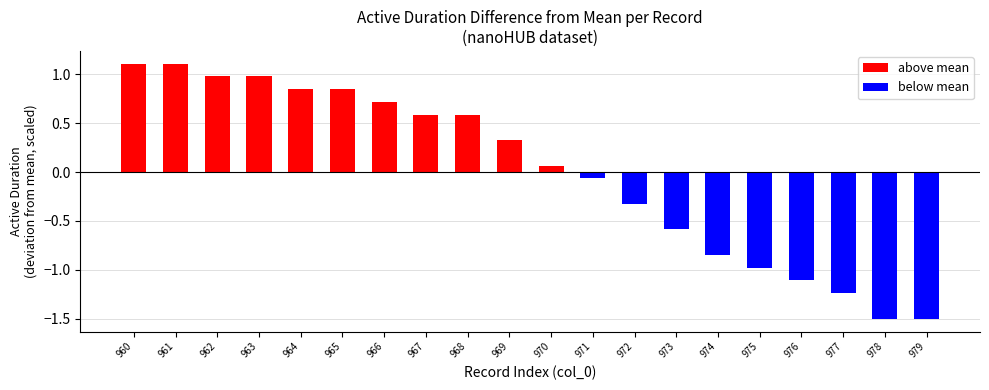

What is the total value across all series at 964?

0.8